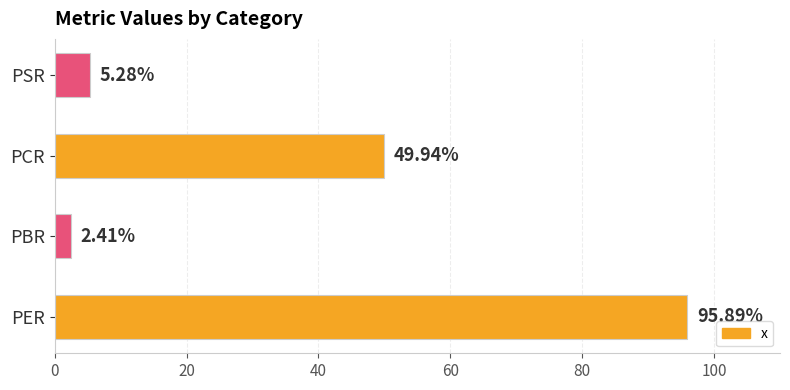

Rank the categories by value from highest to lowest.

PER, PCR, PSR, PBR